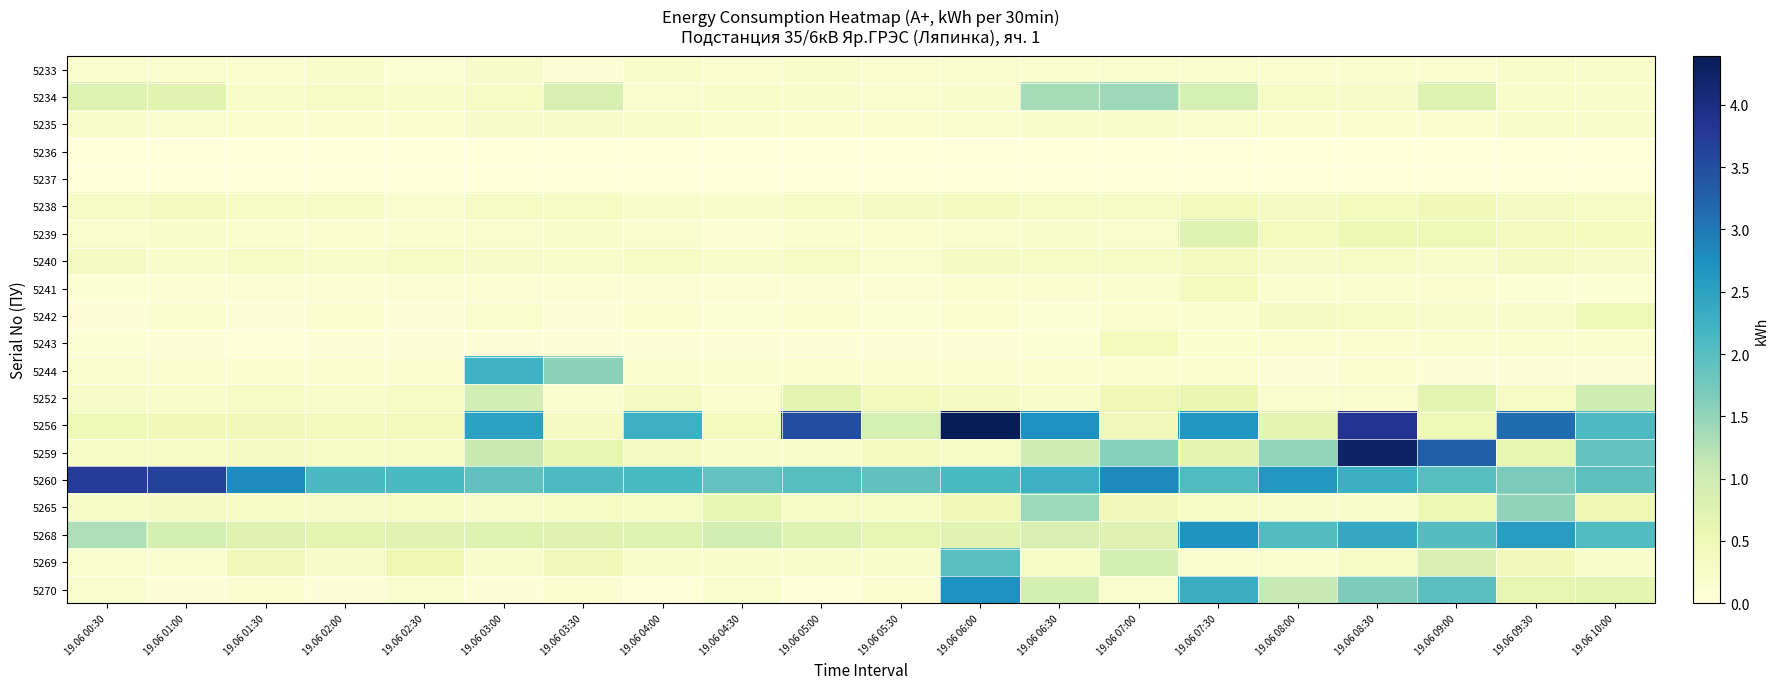

Which series has the widest spread of values?

5256